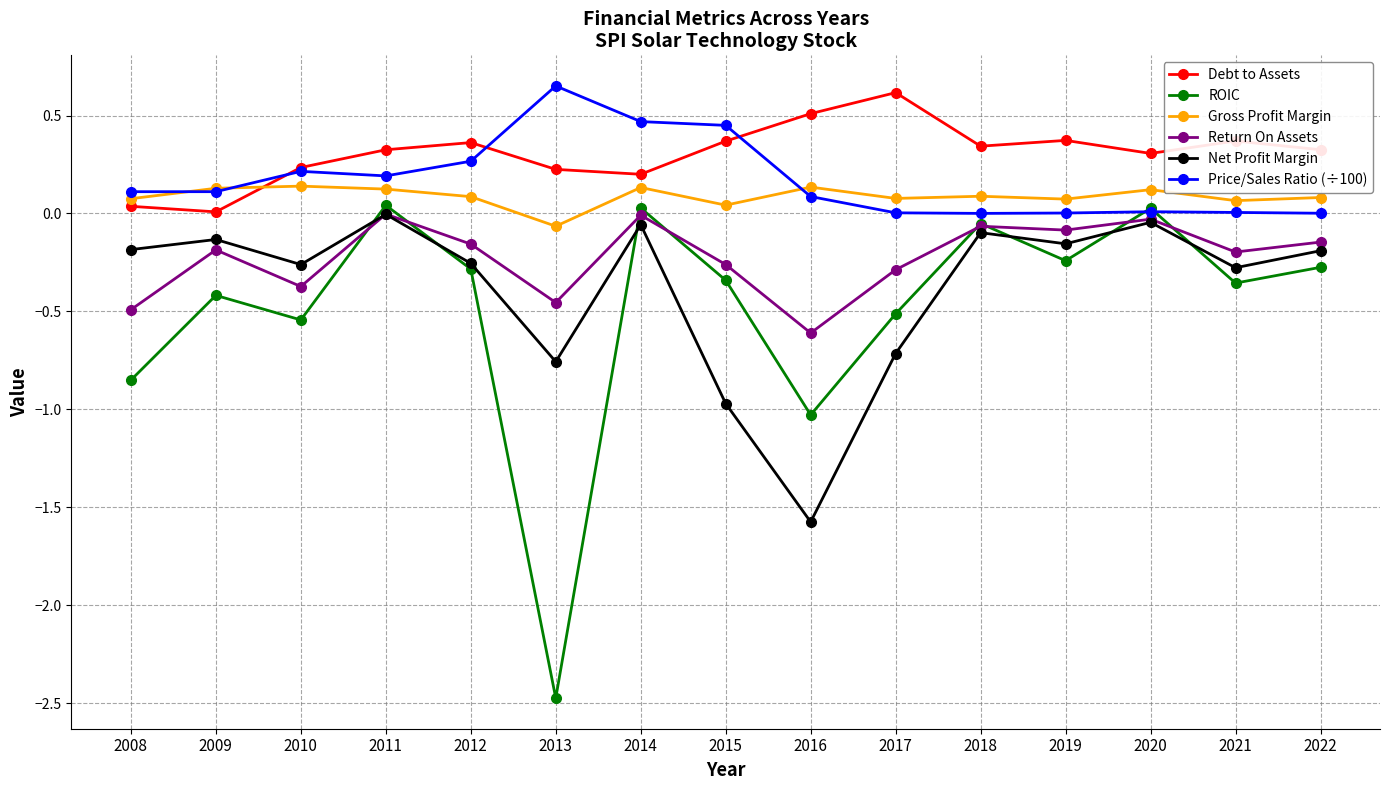

Count the number of categories in the chart.

15